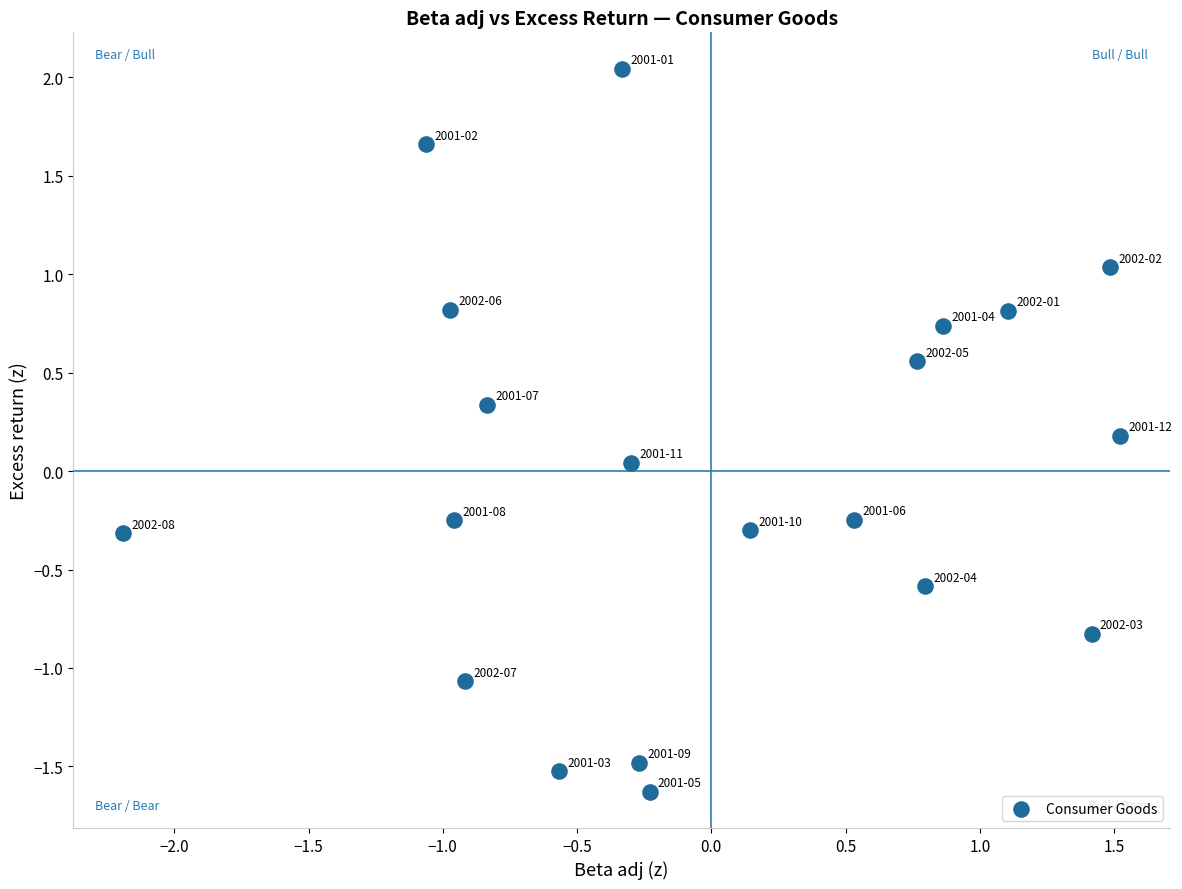

What is the range of Y values (max minus min)?

3.7